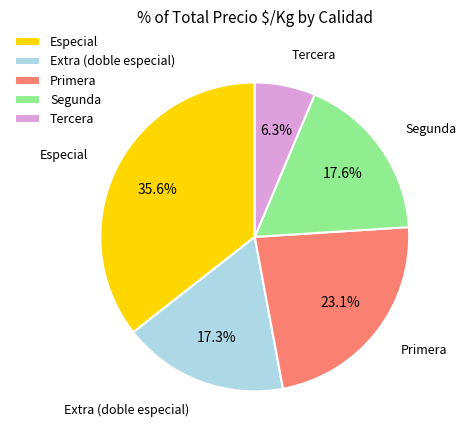

Does Tercera account for over 50% of the chart?

No